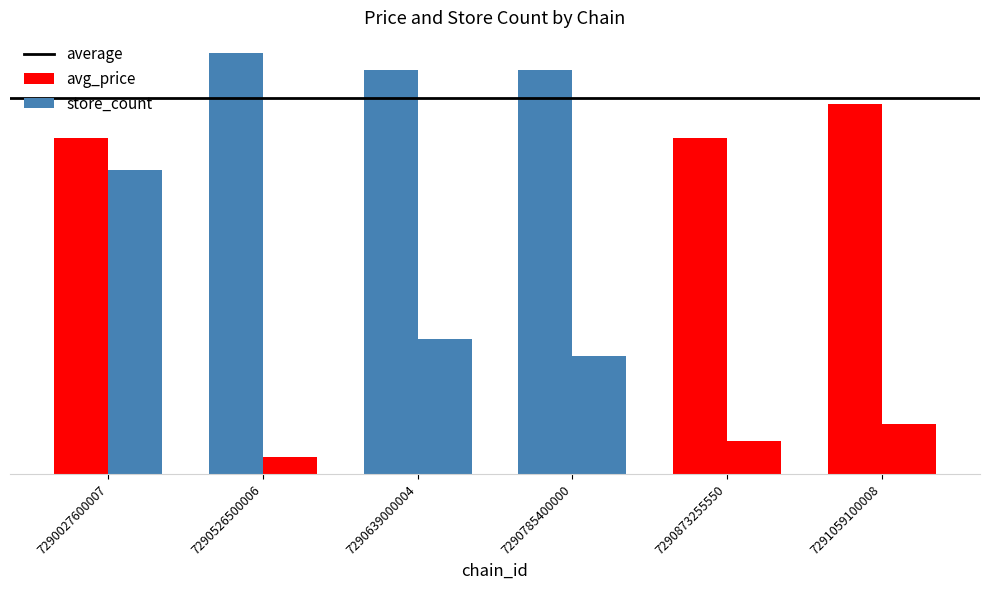

Reading left to right, extract all data points from this chart.

avg_price: 19.9	24.9	23.9	23.9	19.9	21.9
store_count: 18.0	1.0	8.0	7.0	2.0	3.0